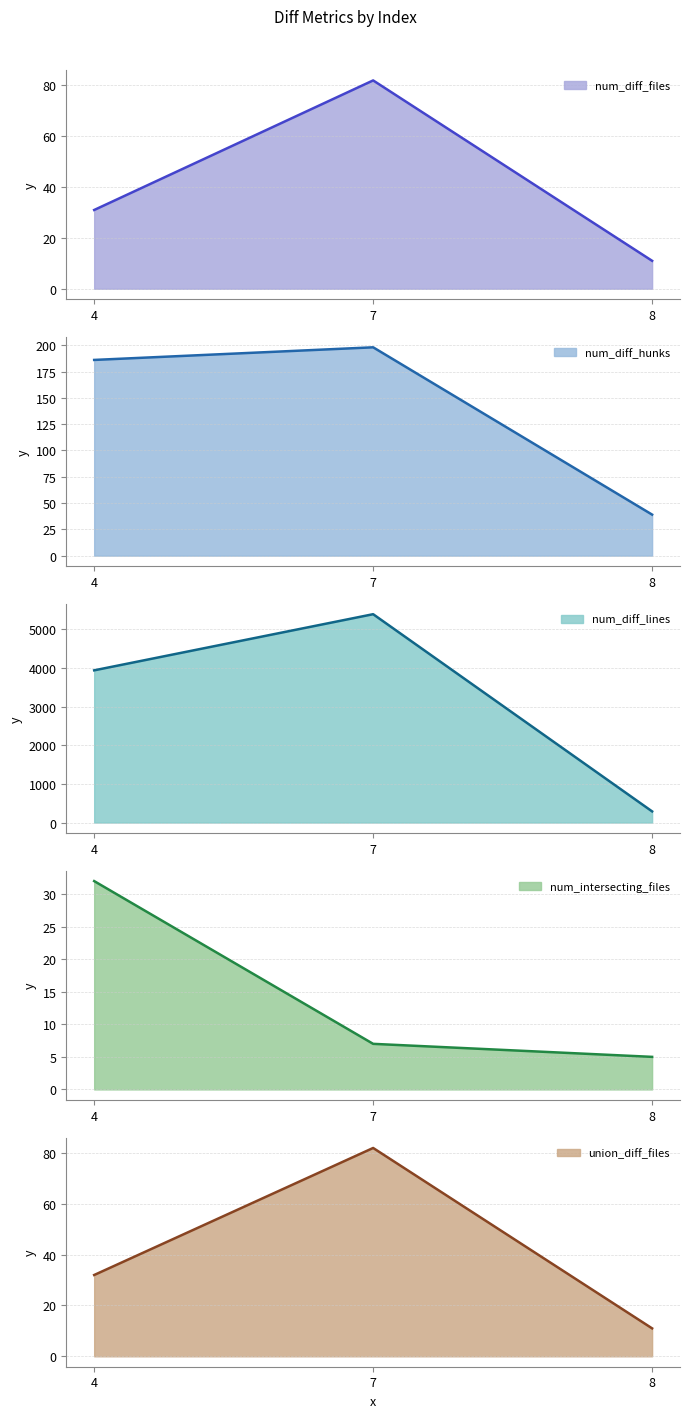

Does the chart have visible grid lines?

Yes